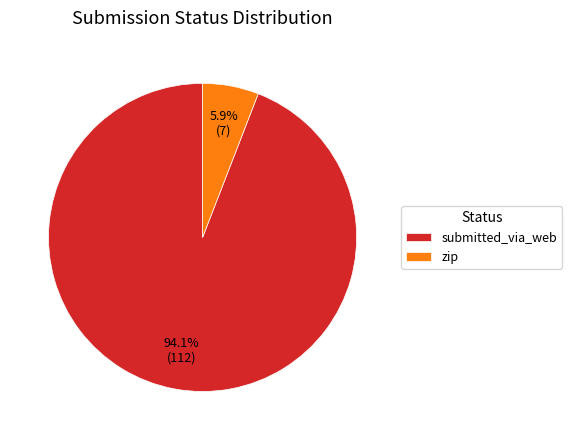

Is it true that zip is 6% of the pie?

True